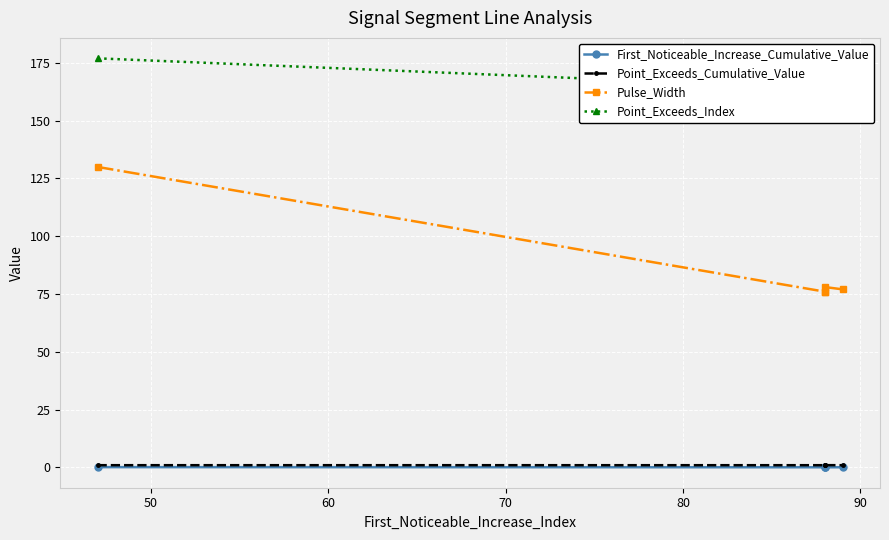

What is the highest value of the First_Noticeable_Increase_Cumulative_Value series?

0.1